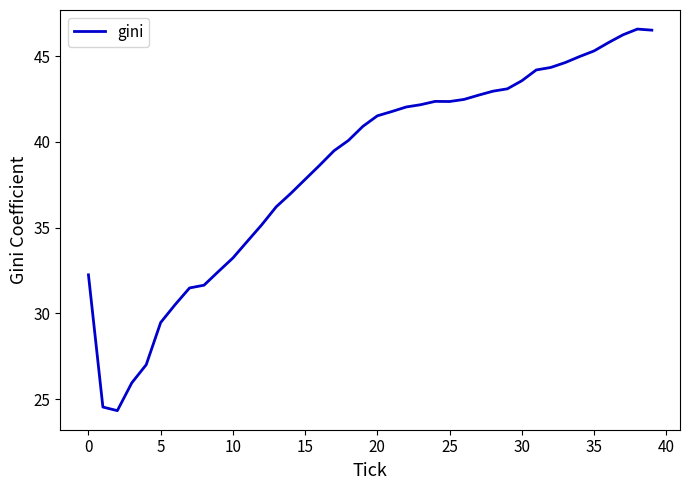

What is the difference between the maximum and minimum values?

22.3